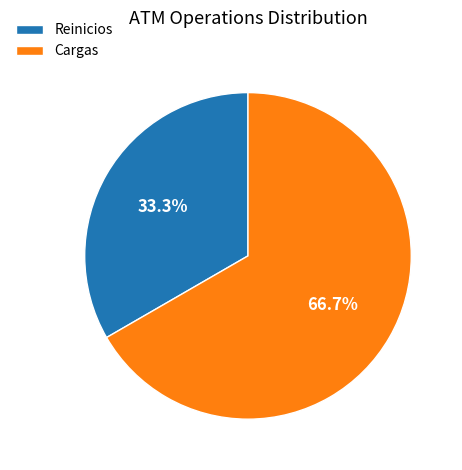

How many slices are in this pie chart?

2